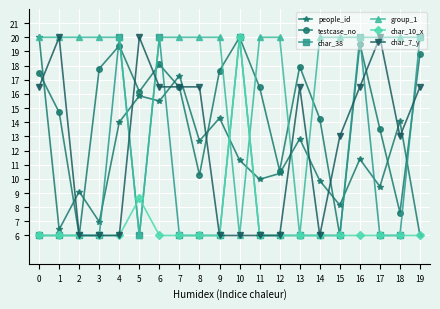

What are all the series names shown in the legend?

people_id, testcase_no, char_38, group_1, char_10_x, char_7_y